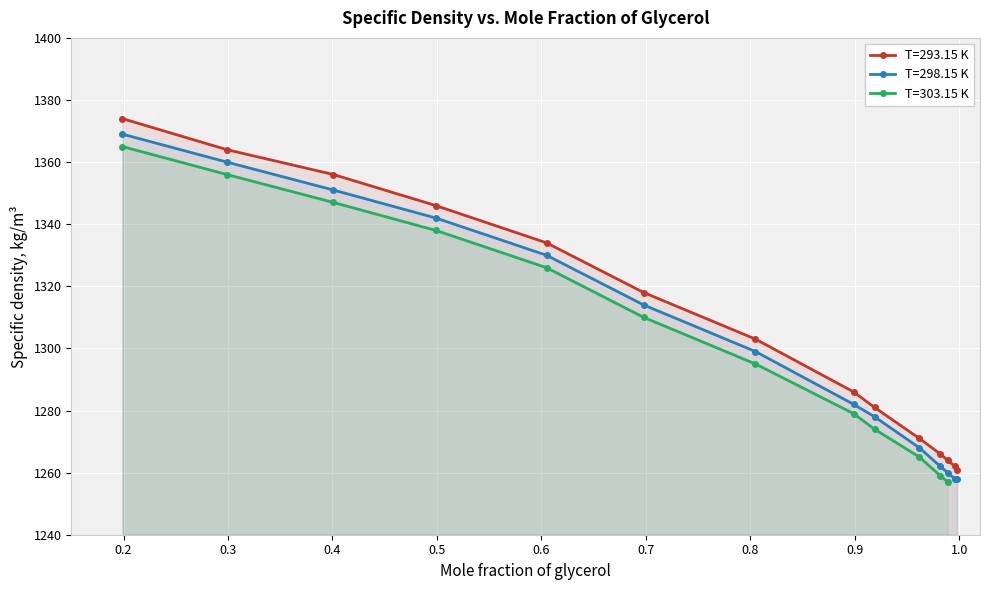

True or false: T=298.15 K has more than 1 interior local peaks.

False